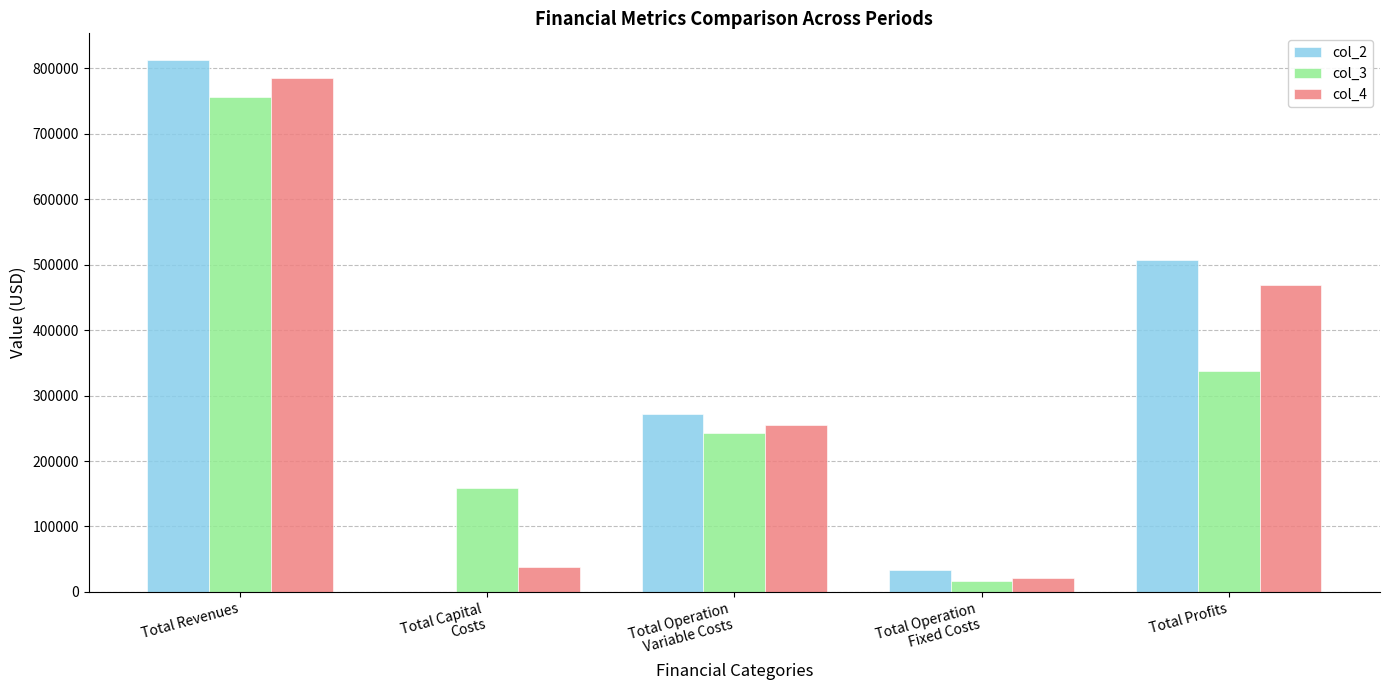

What is the maximum value for col_2?

812624.5